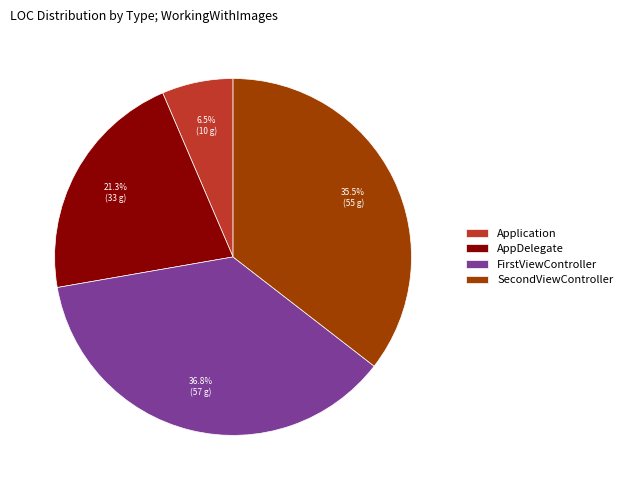

Approximately how many times larger is the value at FirstViewController compared to AppDelegate?

1.7